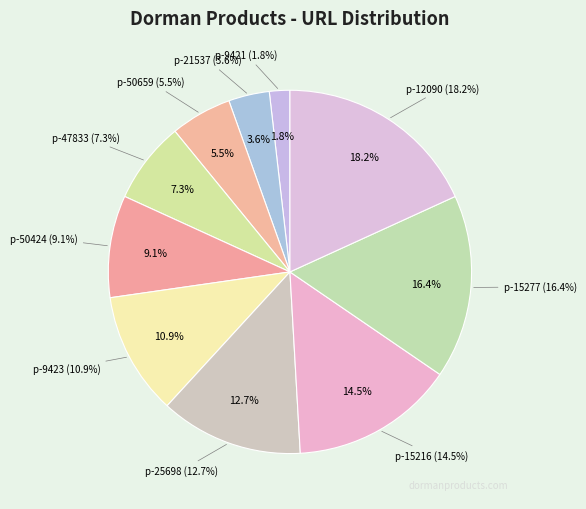

Does p-15277 account for over 50% of the chart?

No